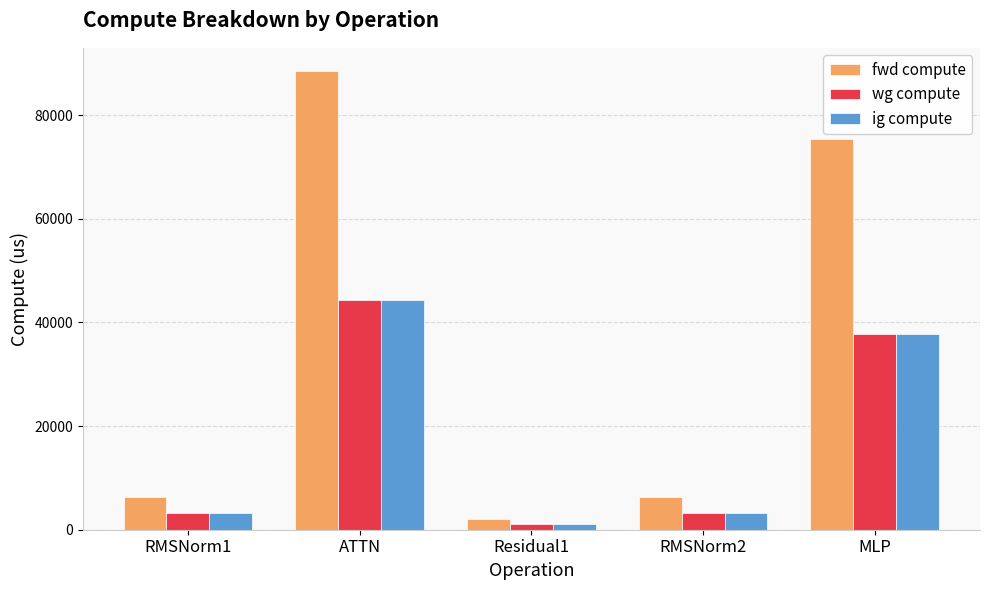

Between RMSNorm1 and ATTN, which series saw the biggest shift?

fwd compute